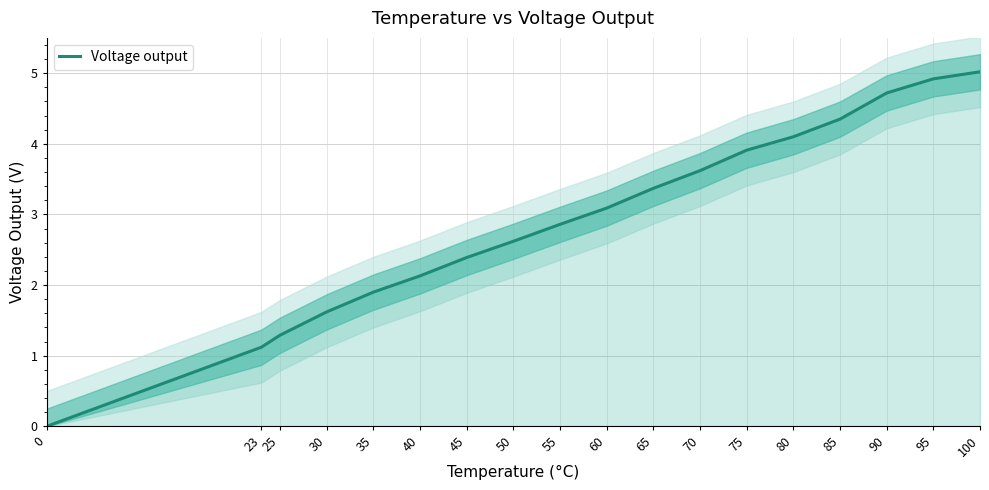

Reading left to right, extract all data points from this chart.

0.0	1.1	1.3	1.6	1.9	2.1	2.4	2.6	2.9	3.1	3.4	3.6	3.9	4.1	4.3	4.7	4.9	5.0